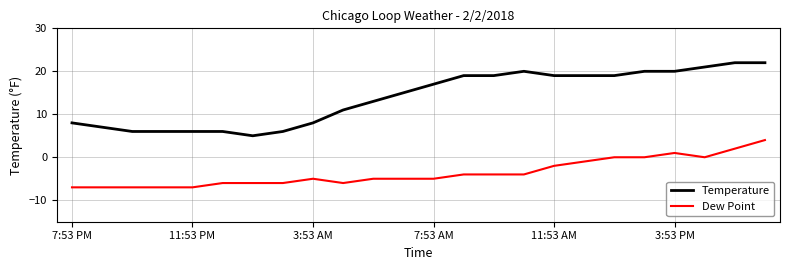

How many lines are shown in the chart?

2